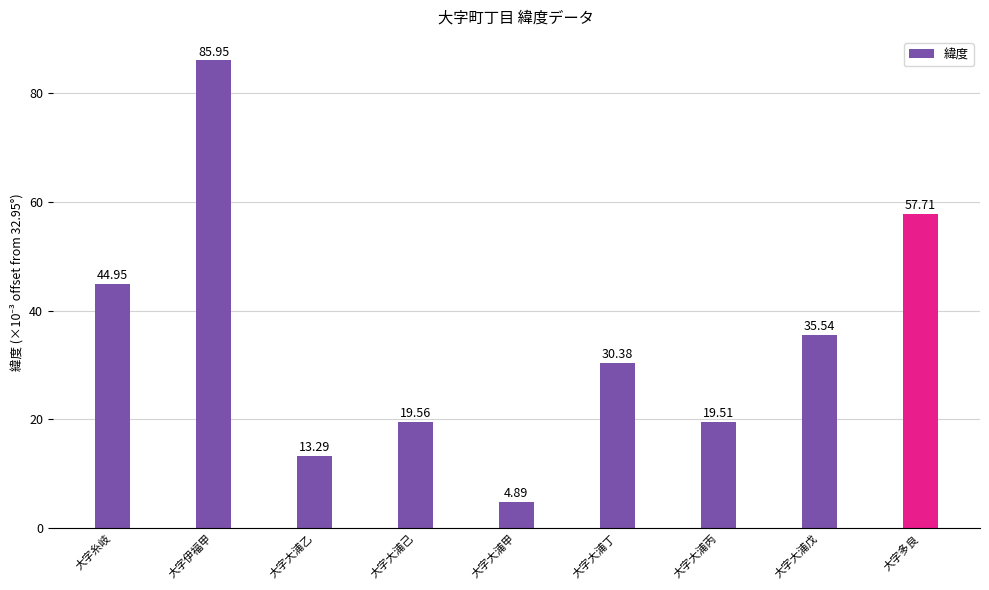

Does the chart contain stacked bars?

No